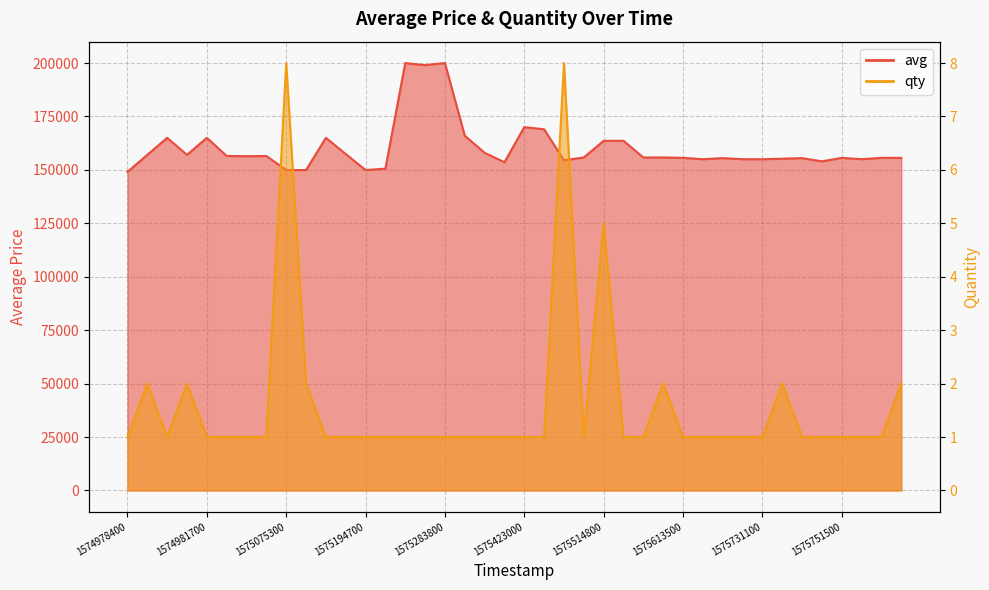

What is the average value of the qty series?

2